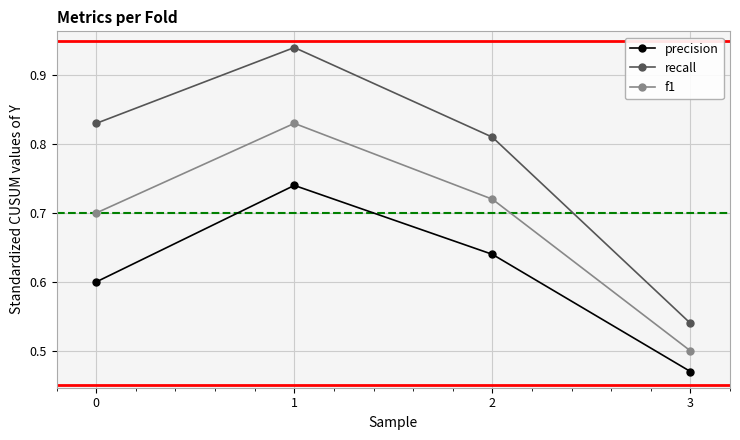

True or false: f1 and precision cross at least once.

False